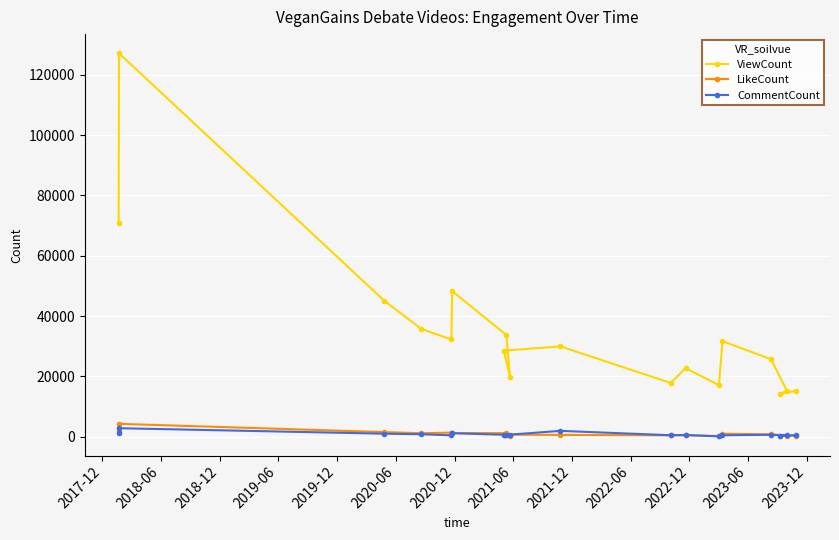

What is the maximum value for LikeCount?

4283